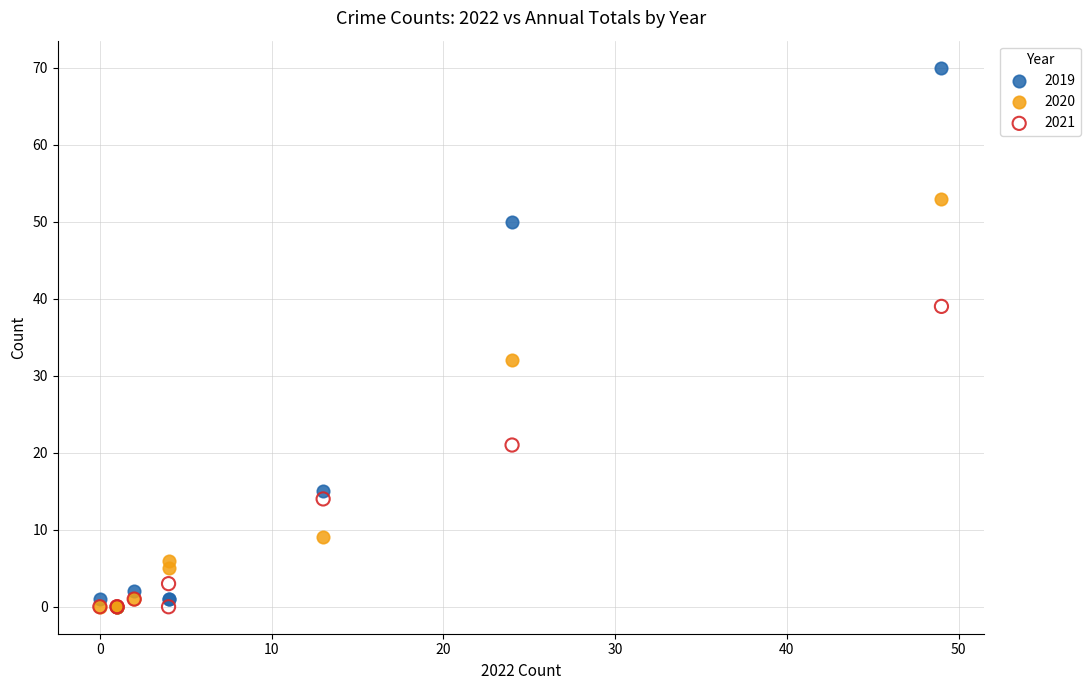

Which series contains the highest Y value?

2019